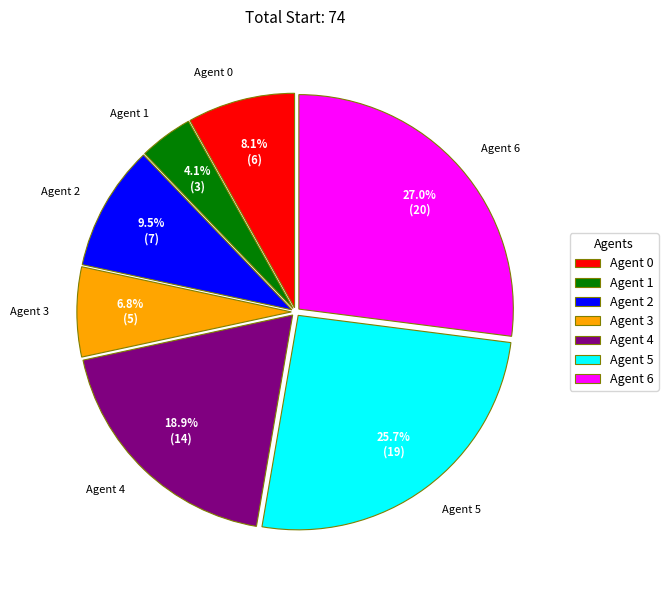

Which slice is the smallest?

Agent 1